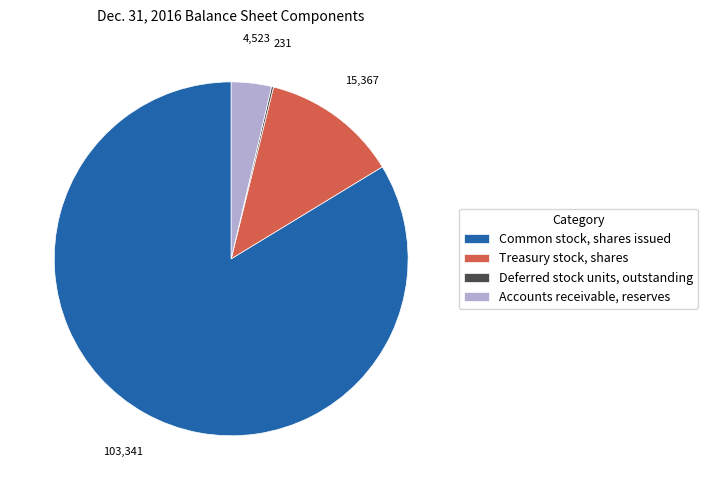

Is it true that Common stock, shares issued is 72% of the pie?

False